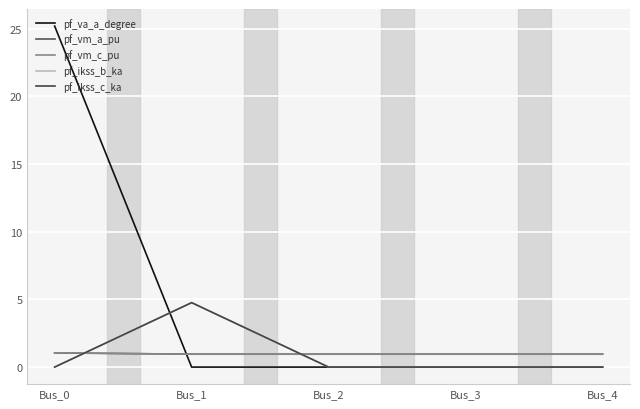

How many intersections are there between pf_va_a_degree and pf_ikss_c_ka?

2